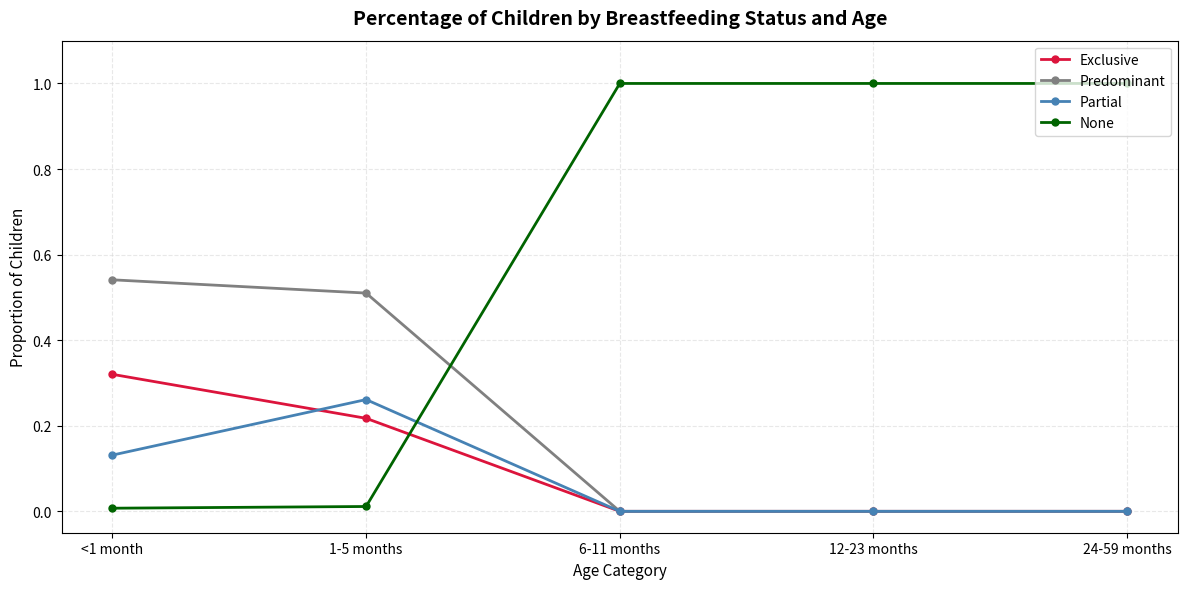

What position from the right is 6-11 months?

3